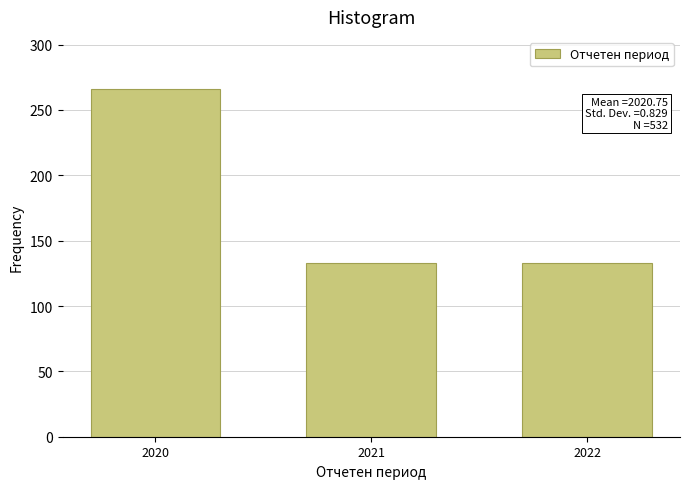

Reading left to right, extract all data points from this chart.

266	133	133